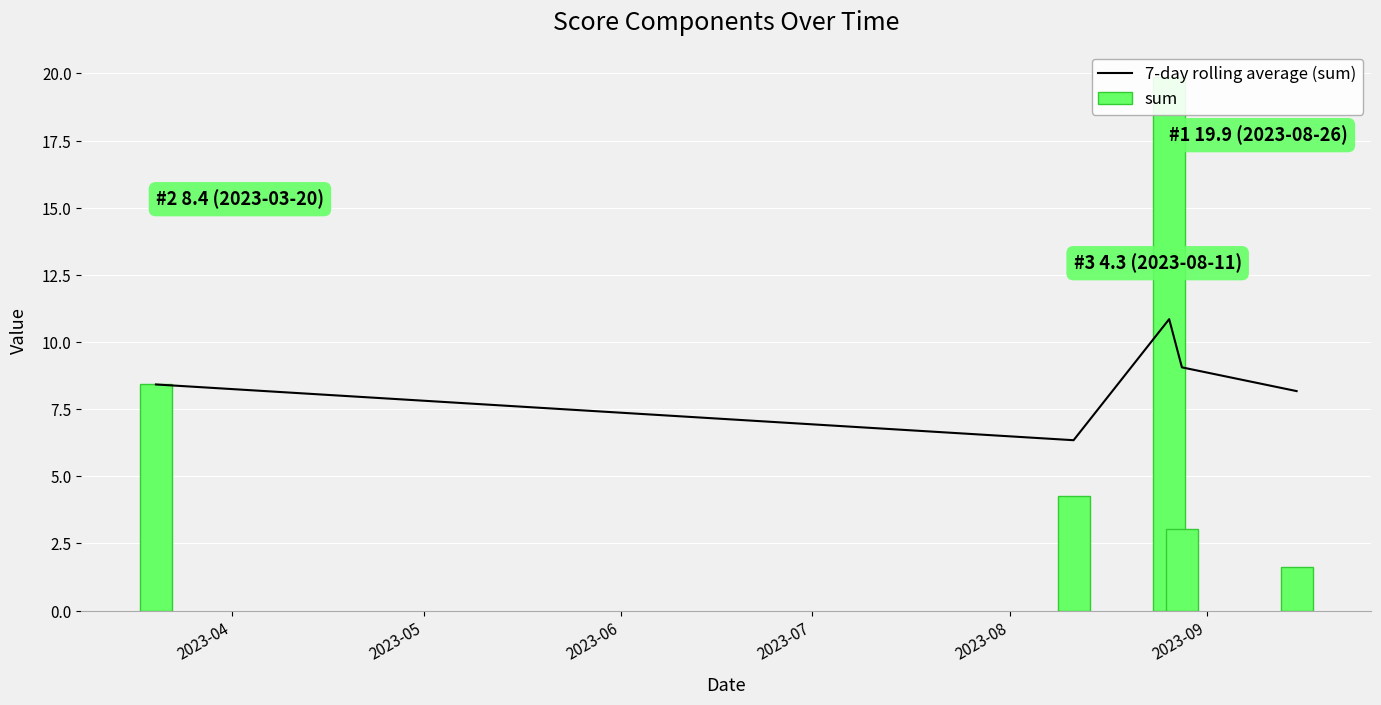

What is the sum of all sum values?

37.2